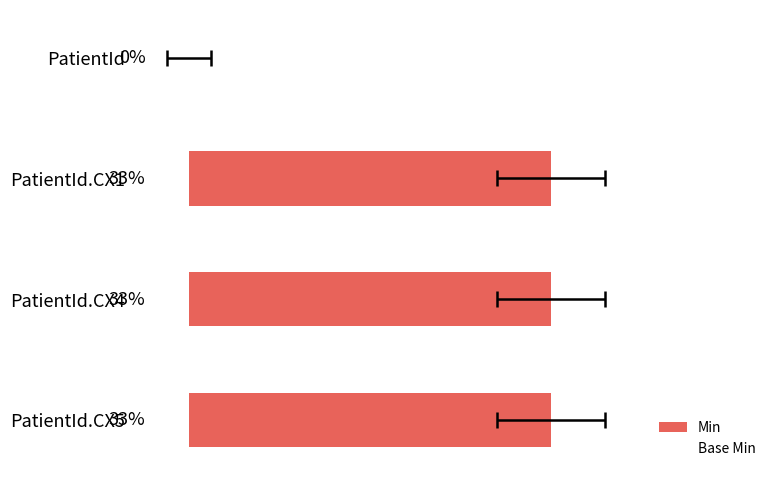

Which series has the largest total across all categories?

Min